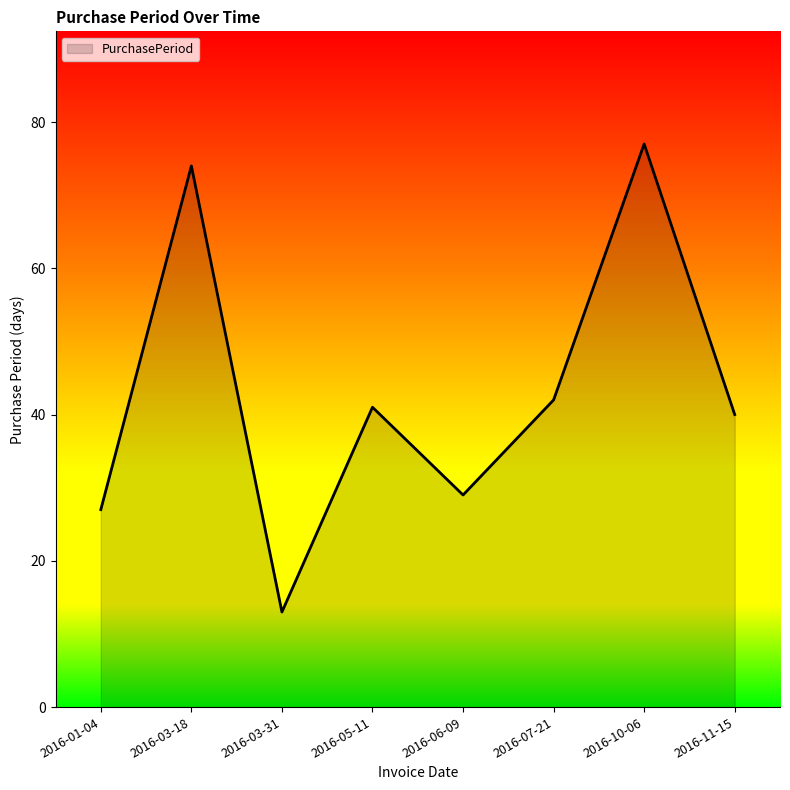

The value at 2016-07-21 is 42. True or false?

True